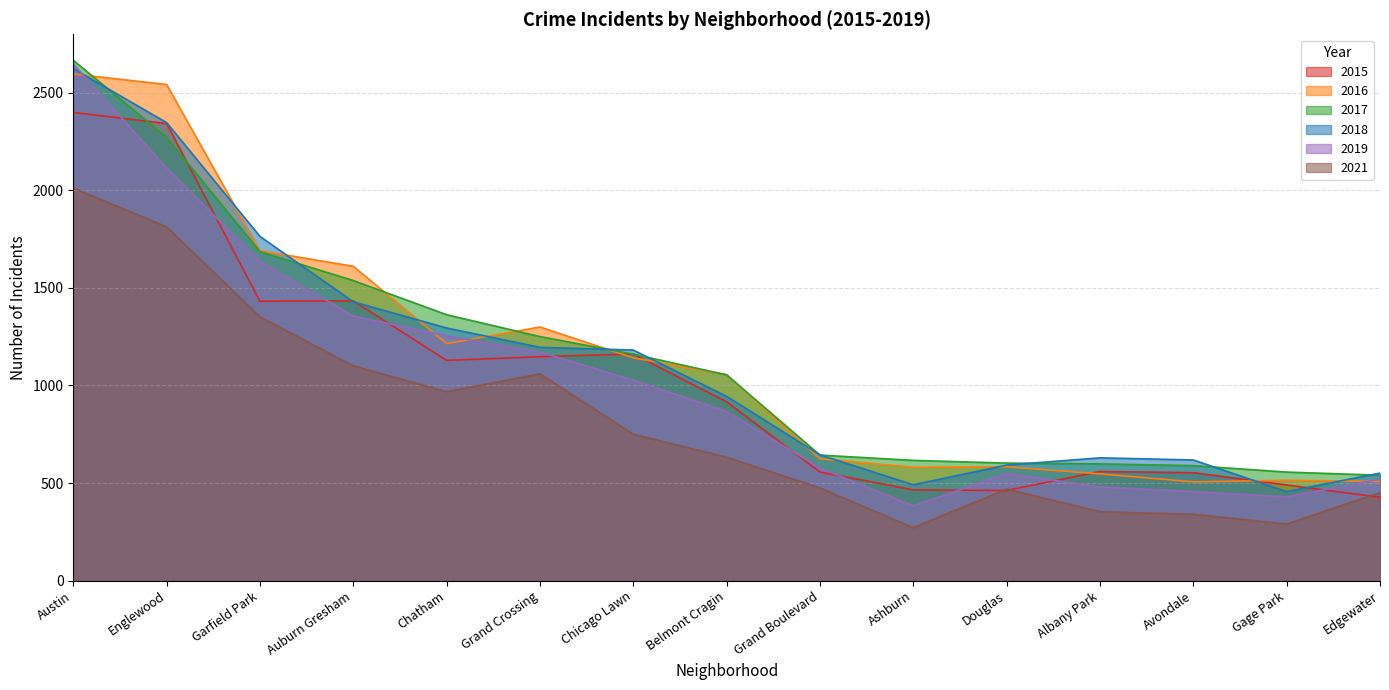

Does the chart have visible grid lines?

Yes